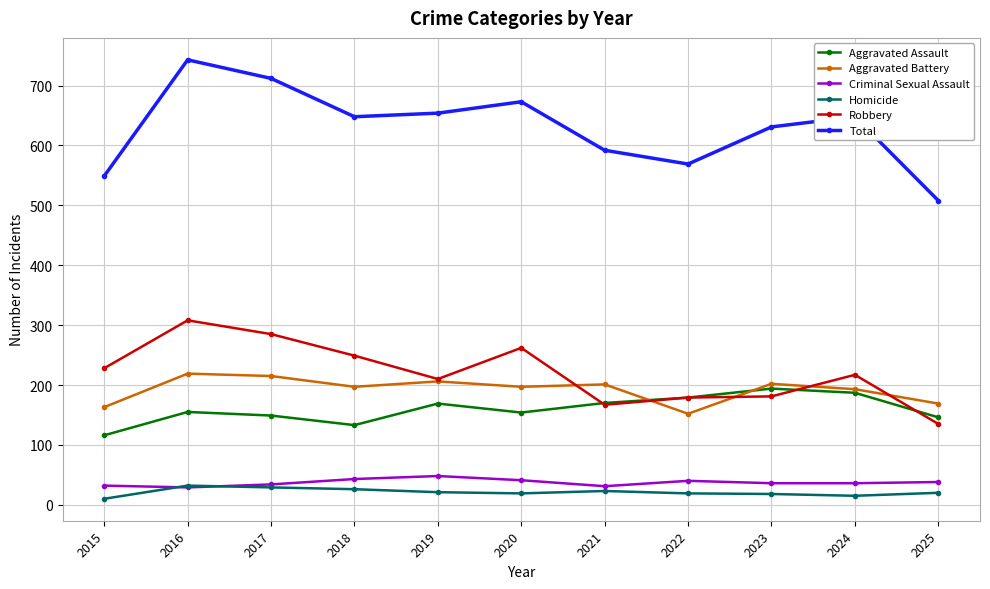

At which label does Robbery first exceed 217?

2015